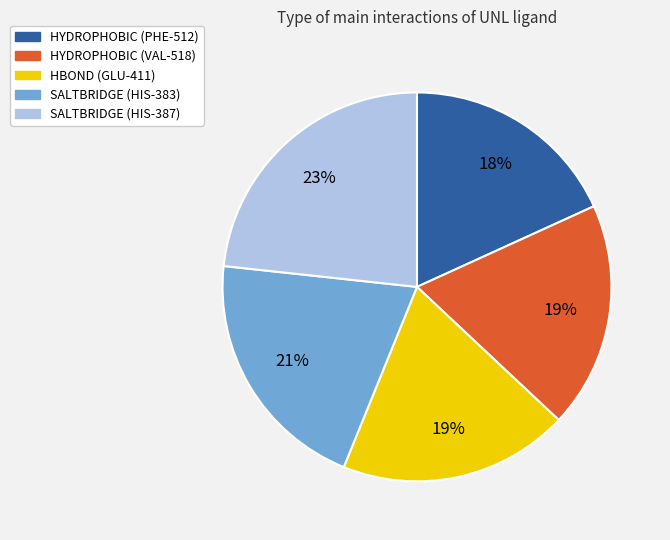

To the nearest percent, what is the difference between the largest and smallest slice percentages?

5%